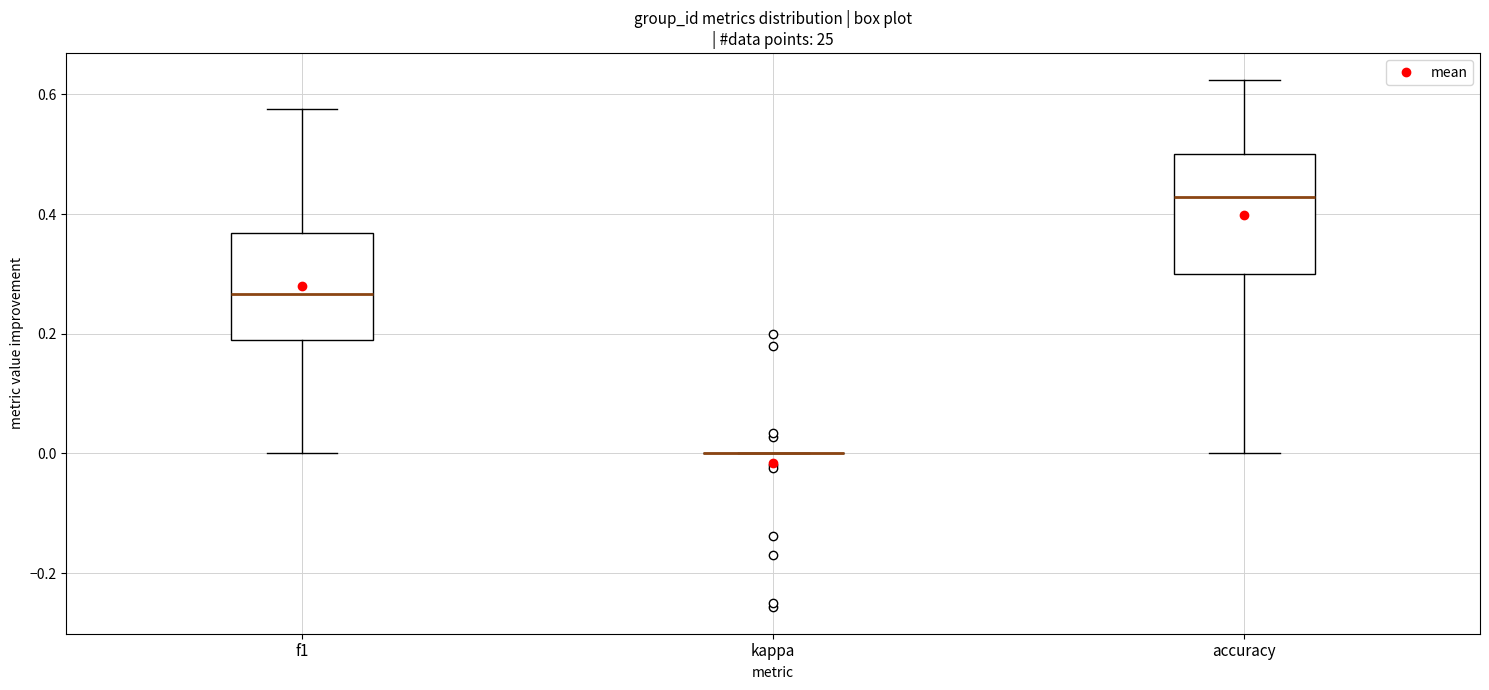

Reading left to right, transcribe this box plot: for each box, give where its median line is, the range the box spans, and where its two whiskers end, as read against the y-axis. The values are not printed on the chart, so give them approximately, as read against the axis.

f1: median 0.26, box 0.20 to 0.36, whiskers 0.00 to 0.58
kappa: box collapsed to a line at 0.00, whiskers 0.00 to 0.00
accuracy: median 0.42, box 0.30 to 0.50, whiskers 0.00 to 0.62